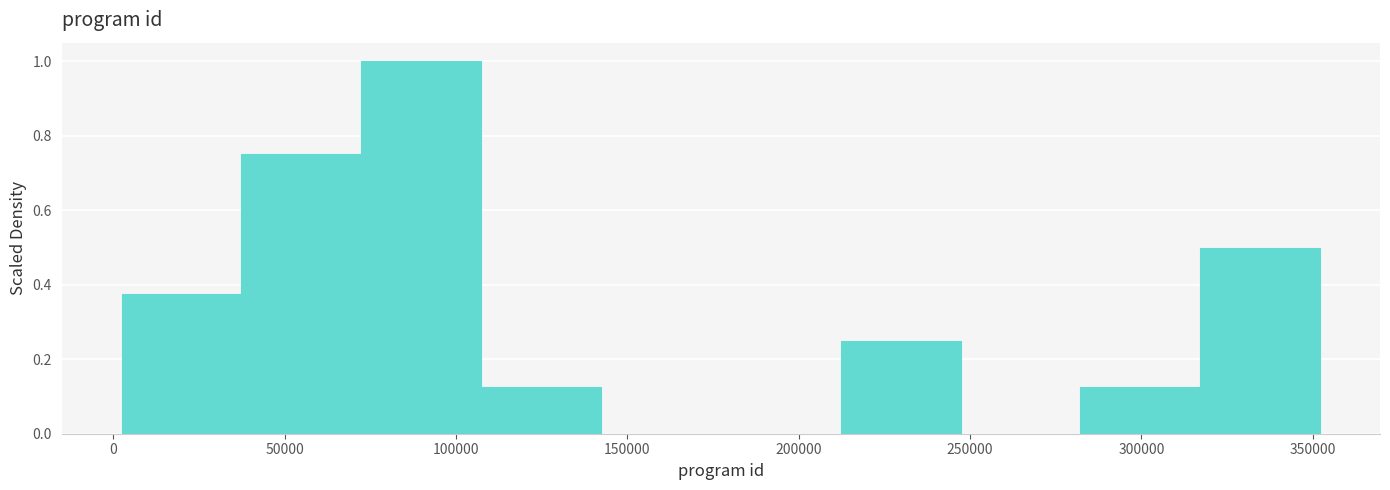

Which range on the x-axis has the tallest bar?

70000 to 105000